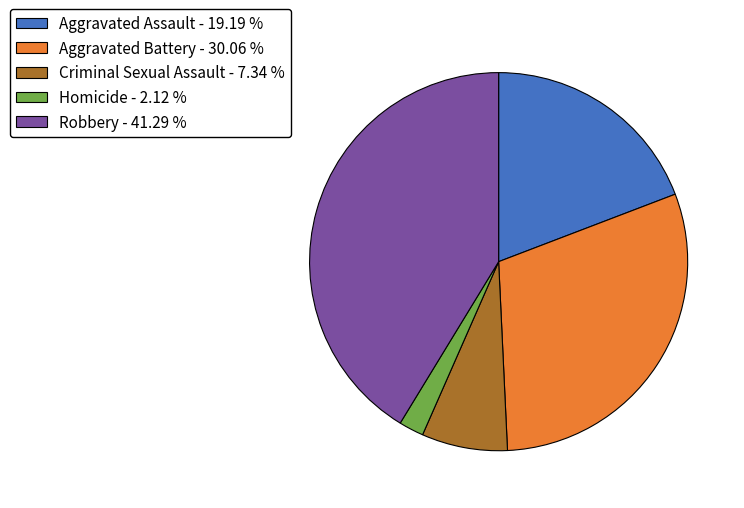

Which has a higher value, Criminal Sexual Assault or Homicide?

Criminal Sexual Assault